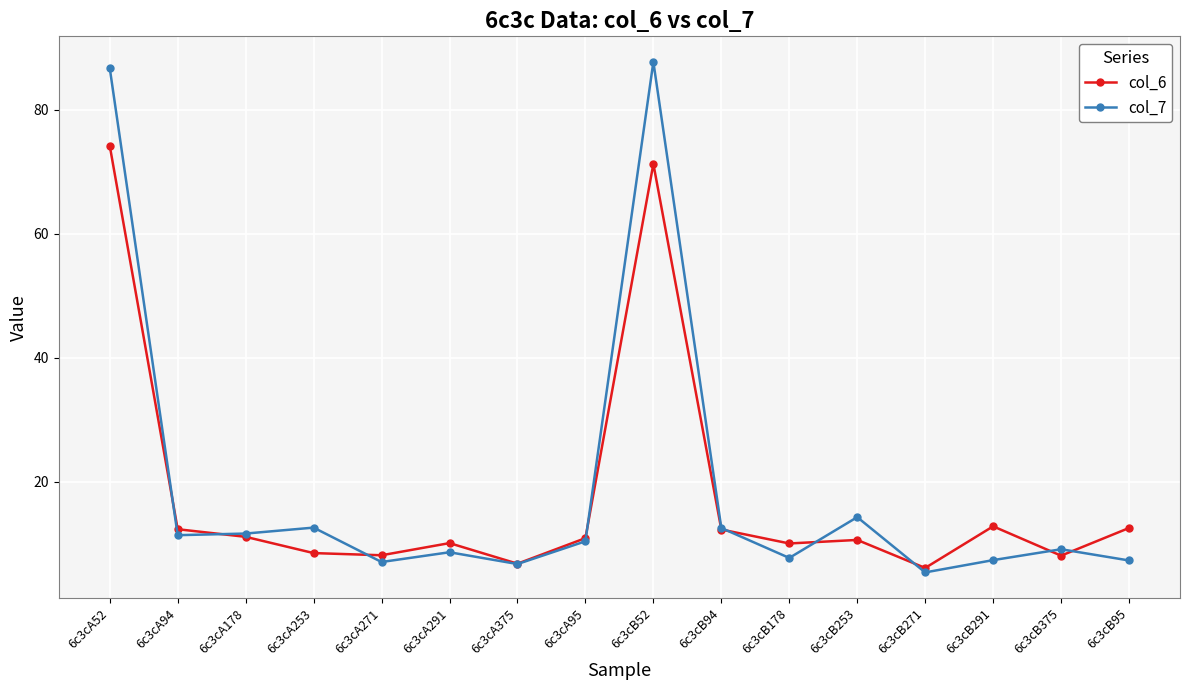

What is the value of the col_7 point at the 5th from the left?

7.0